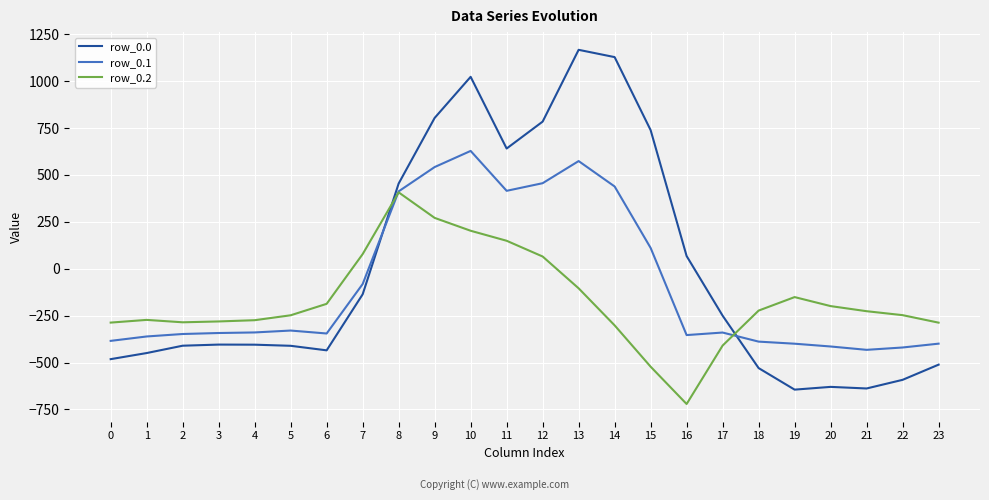

The row_0.2 series shows -157.1 at 0. True or false?

False